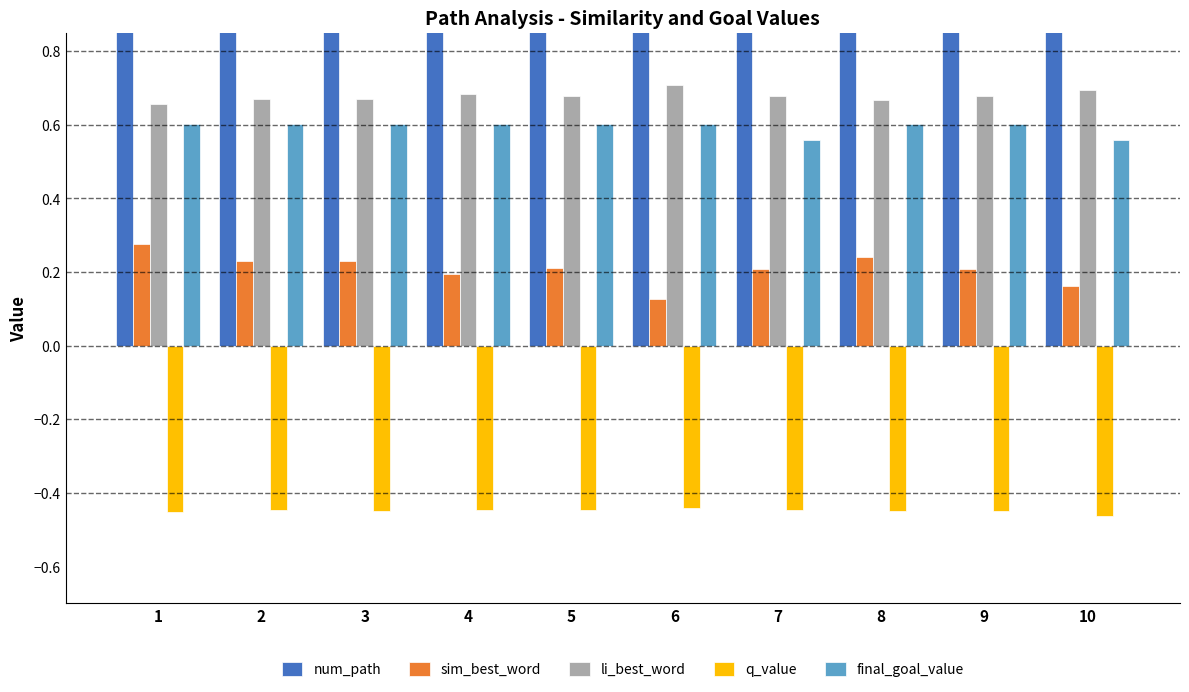

Reading left to right, list all the values displayed in this chart.

num_path: 1.0	2.0	3.0	4.0	5.0	6.0	7.0	8.0	9.0	10.0
sim_best_word: 0.3	0.2	0.2	0.2	0.2	0.1	0.2	0.2	0.2	0.2
li_best_word: 0.7	0.7	0.7	0.7	0.7	0.7	0.7	0.7	0.7	0.7
q_value: -0.5	-0.4	-0.4	-0.4	-0.4	-0.4	-0.4	-0.4	-0.4	-0.5
final_goal_value: 0.6	0.6	0.6	0.6	0.6	0.6	0.6	0.6	0.6	0.6